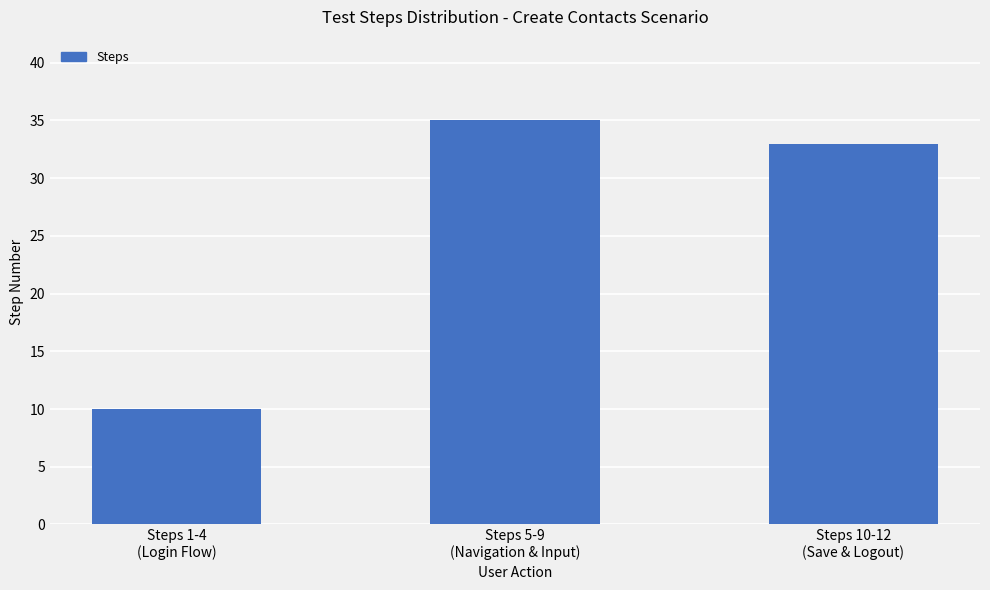

The value at Steps 5-9
(Navigation & Input) is 61. True or false?

False